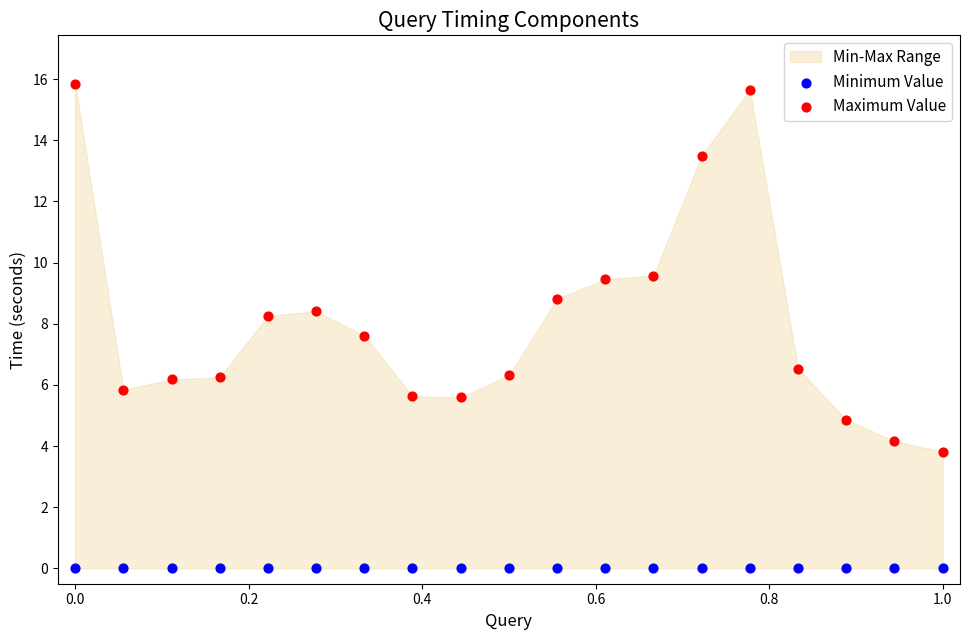

Which series contains the highest Y value?

Maximum Value